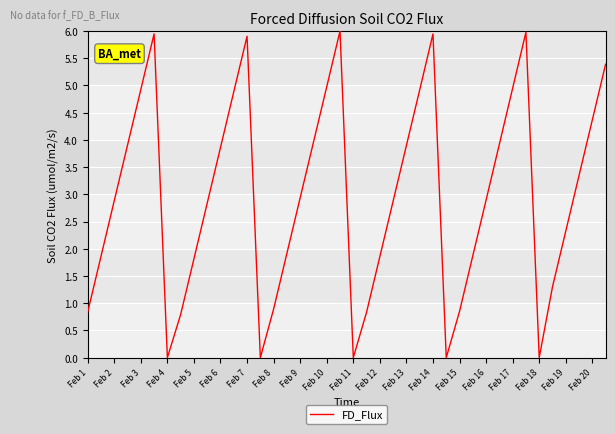

What is the greatest value displayed?

6.0